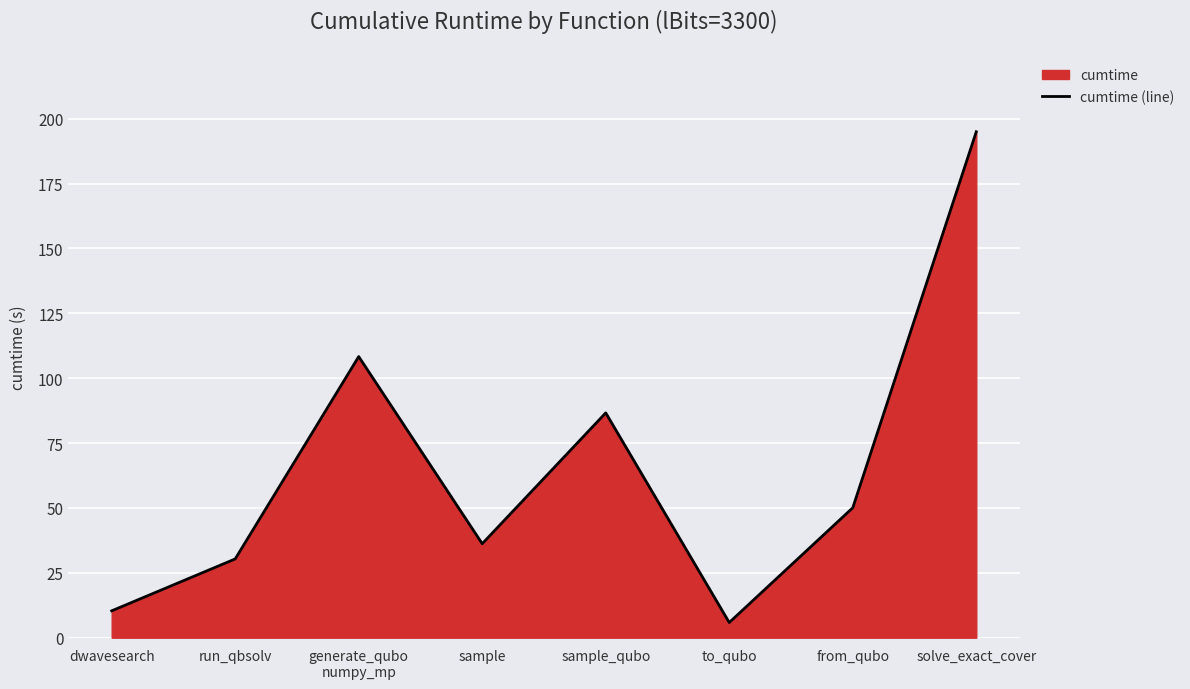

Reading left to right, extract all data points from this chart.

dwavesearch=10.3	run_qbsolv=30.3	generate_qubo
numpy_mp=108.3	sample=36.2	sample_qubo=86.6	to_qubo=5.8	from_qubo=50.1	solve_exact_cover=194.9